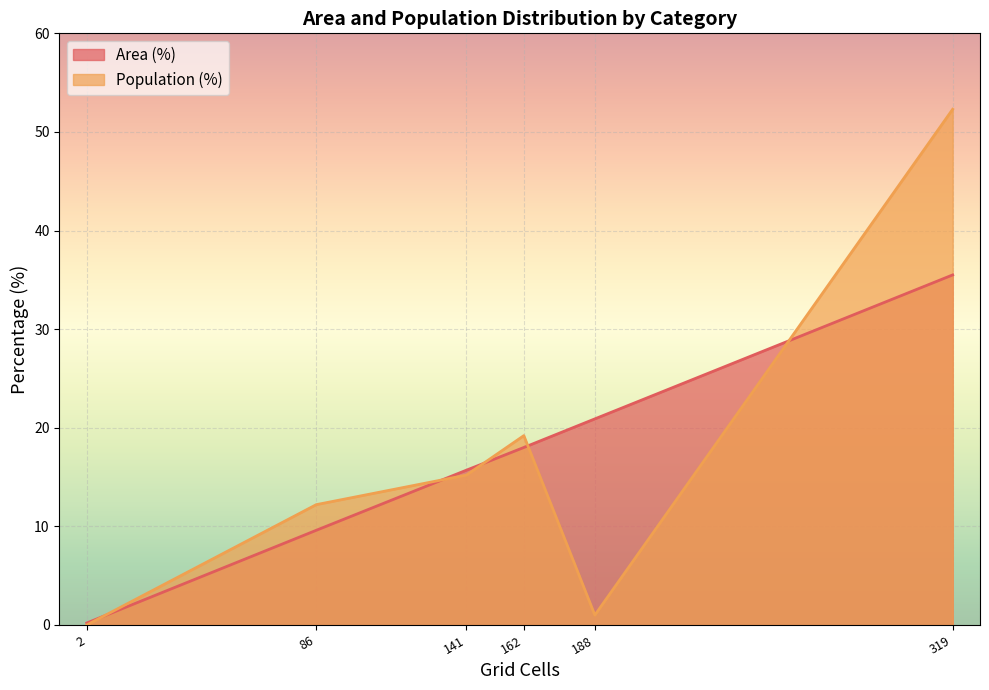

How many distinct data groups are displayed?

2